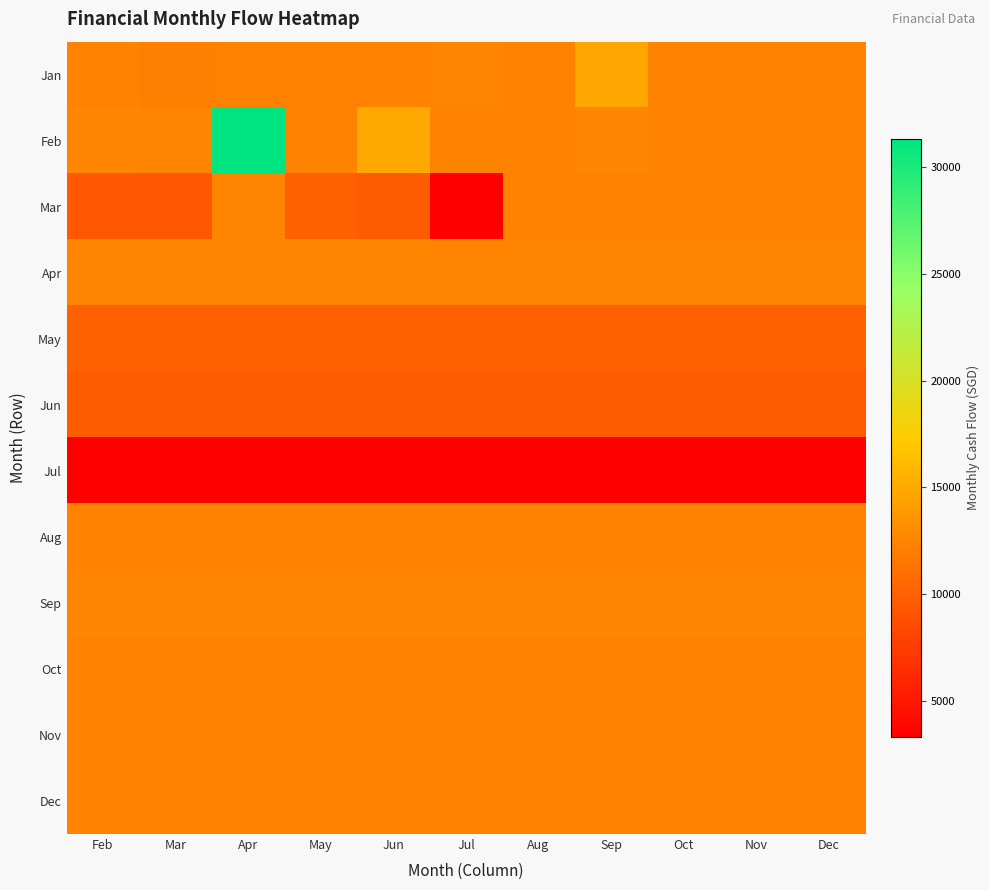

What is the total value across all series at Feb?

131697